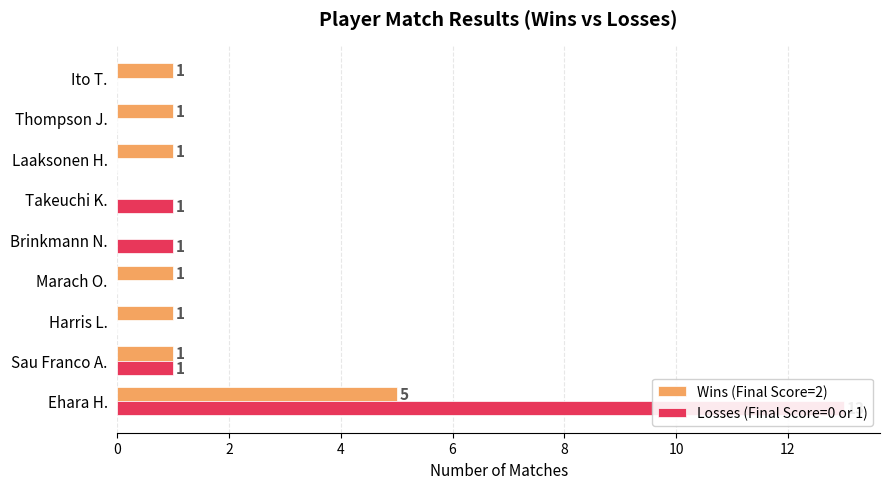

Does the chart contain stacked bars?

No